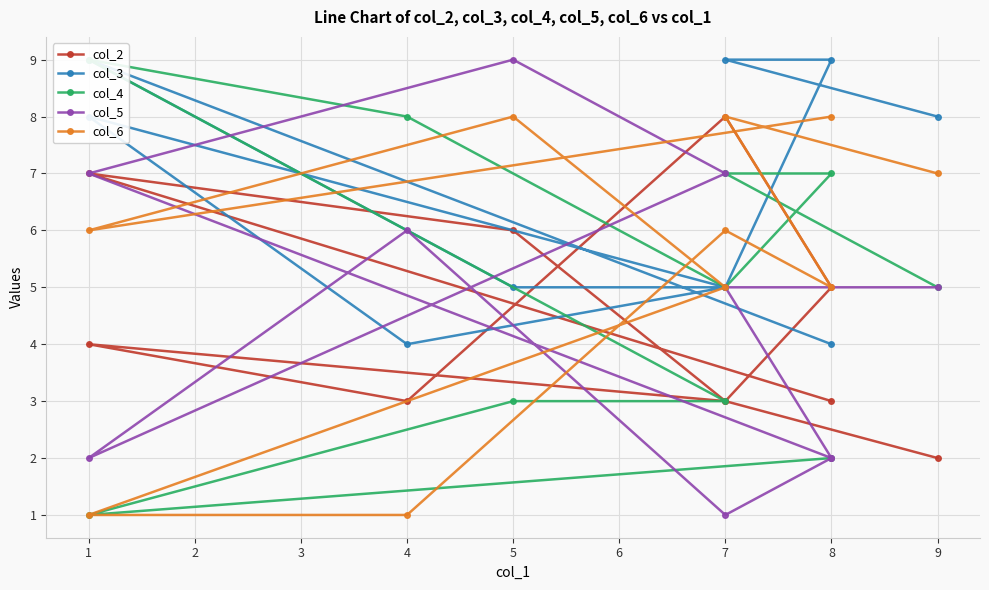

What is the spread (max minus min) of values at 5?

6